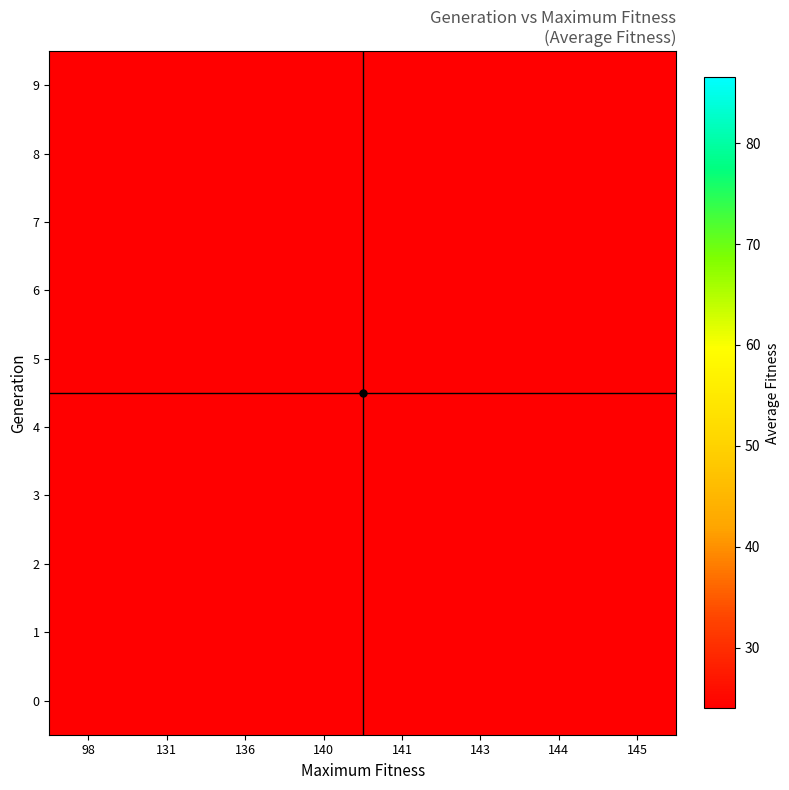

Rank the series by their average value, from highest to lowest.

row_0, row_1, row_2, row_3, row_4, row_5, row_6, row_7, row_8, row_9